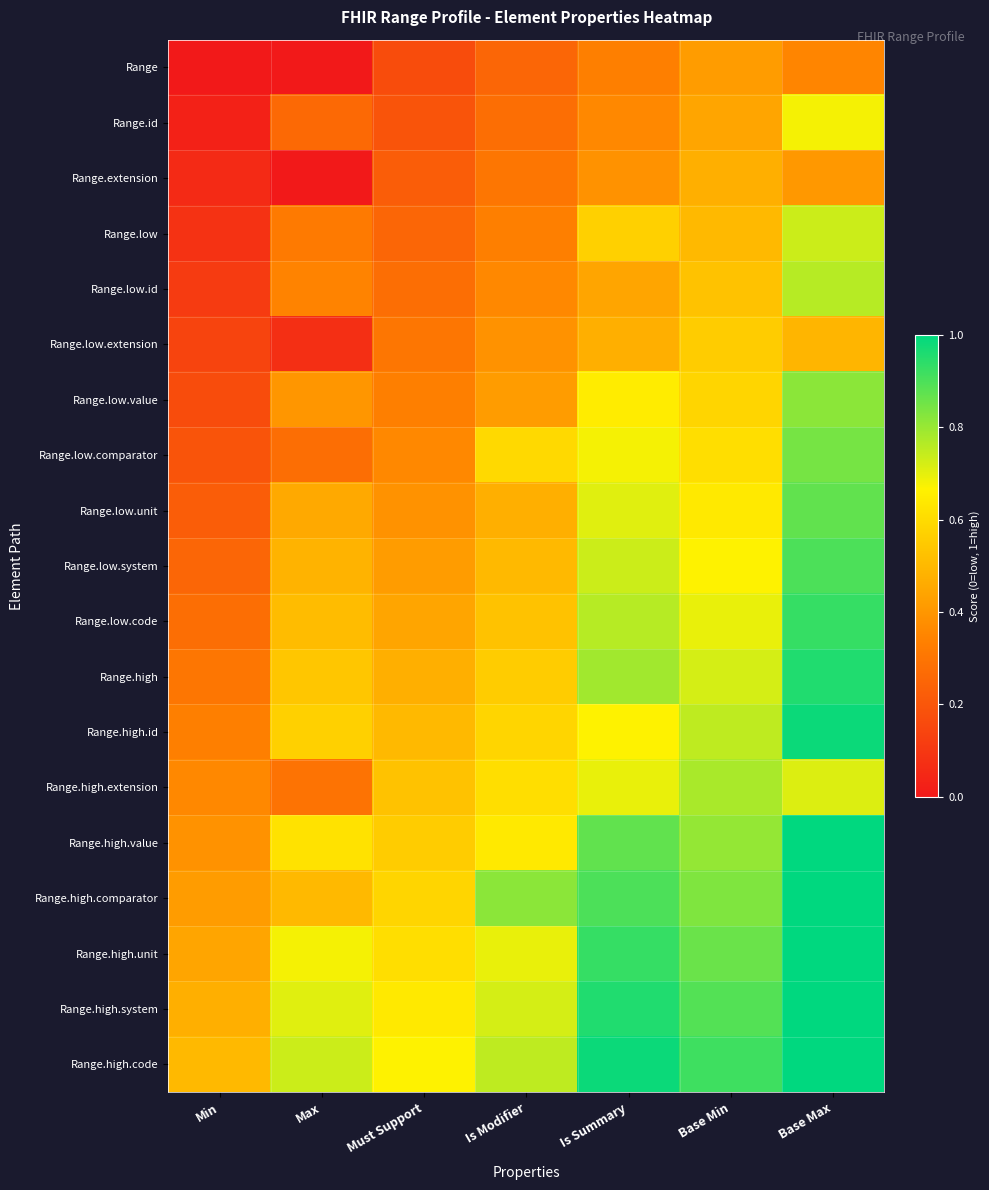

Which series has the largest total across all categories?

Range.high.code